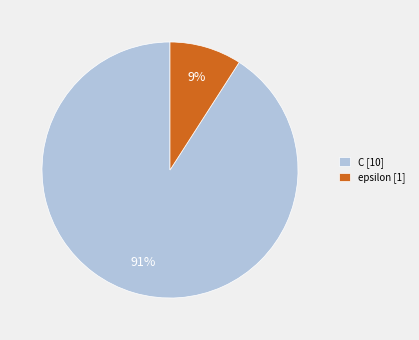

Is the sum of C and epsilon greater than half?

Yes